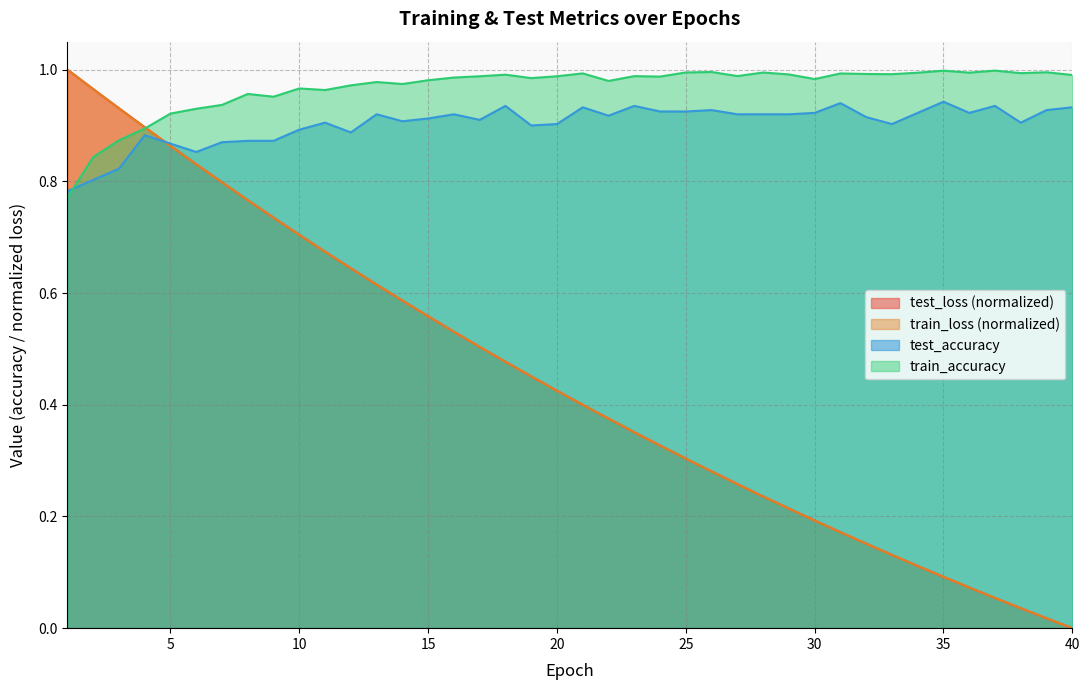

The value of test_loss at 14 is 0.6. True or false?

True